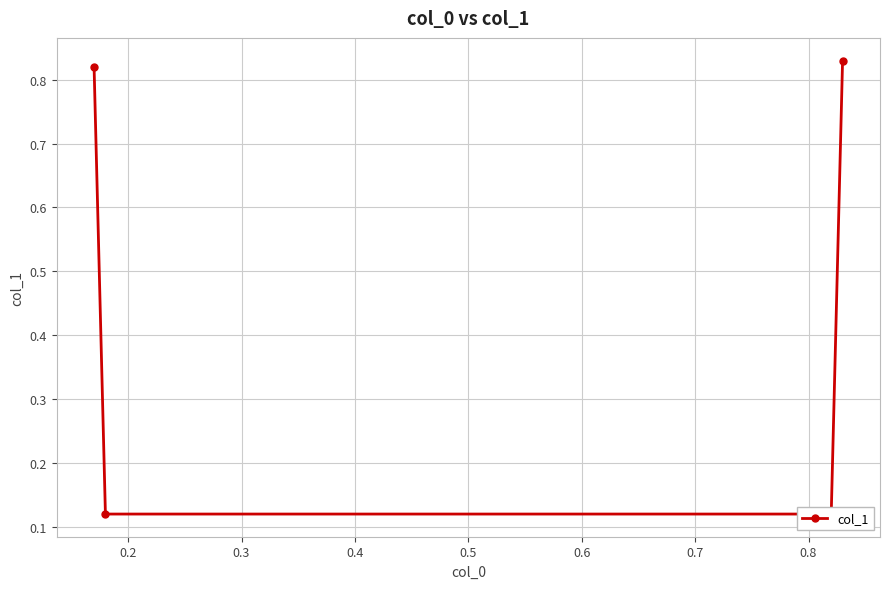

Reading left to right, transcribe all the data shown in this chart.

0.8	0.1	0.1	0.8